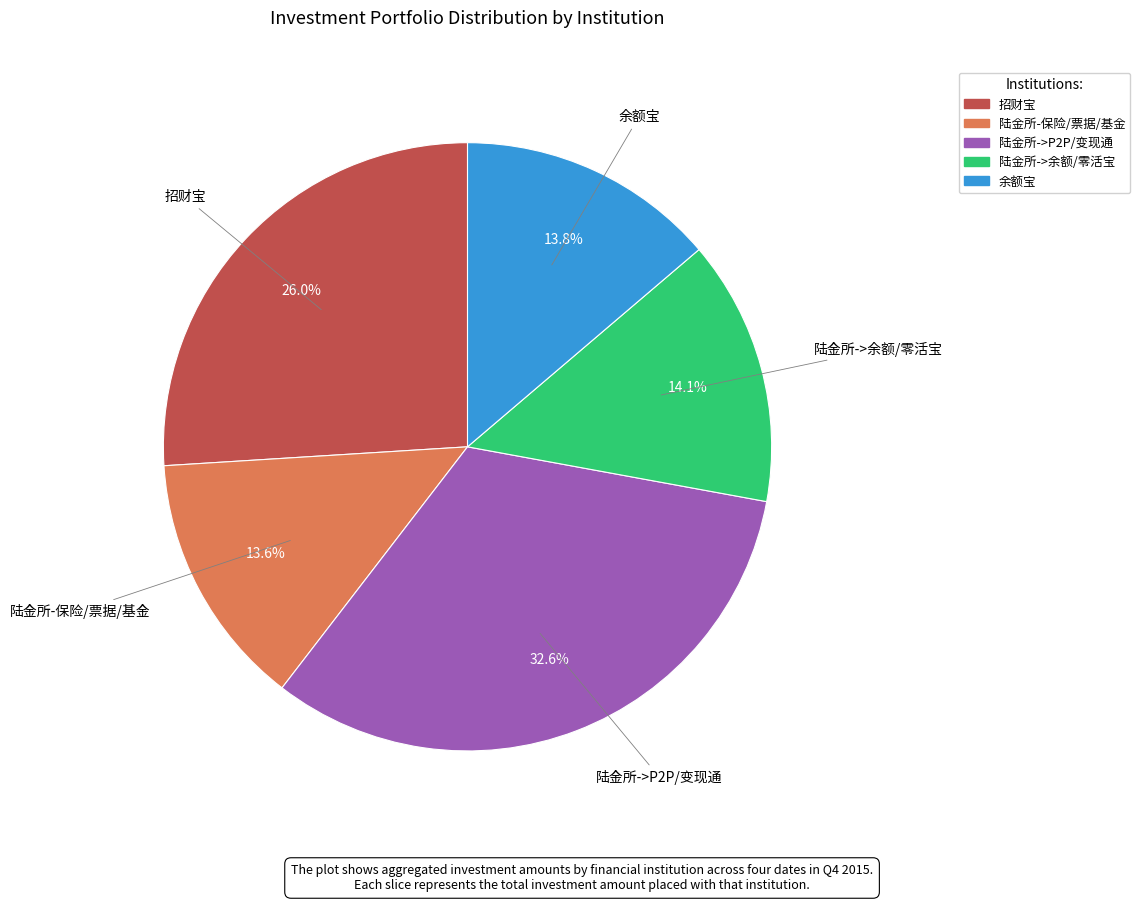

Is there any slice that represents more than half of the pie?

No